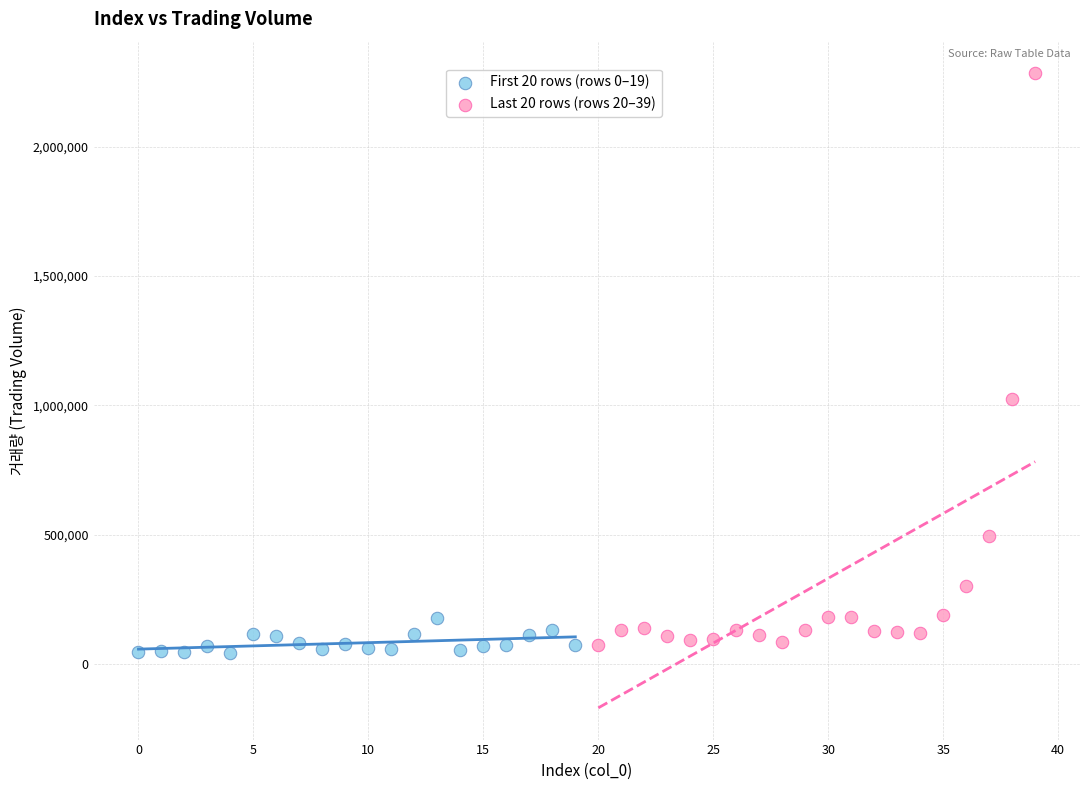

Which series has the widest spread of Y values?

Last 20 rows (rows 20–39)